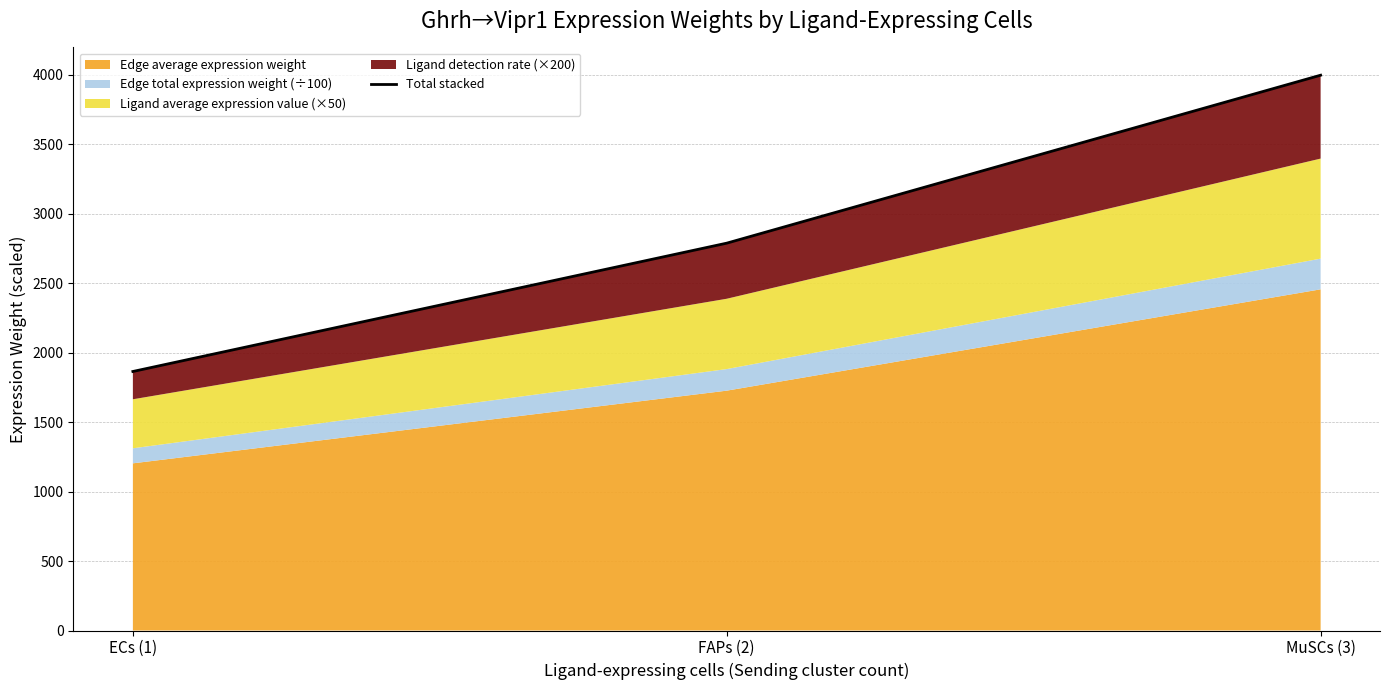

How many values exceed 2787?

2